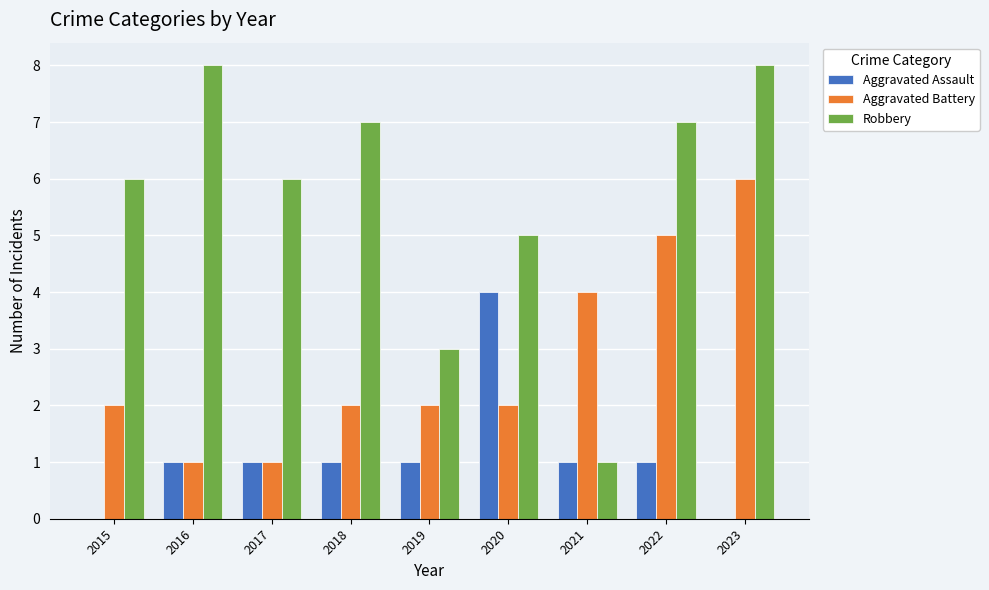

True or false: Aggravated Assault has a value of 1 at 2017.

True